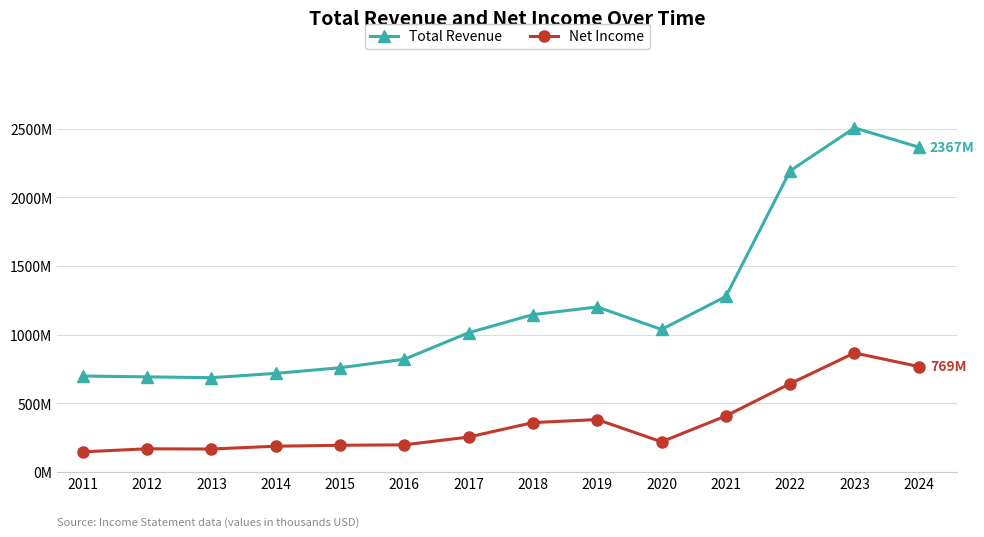

At 2020, list the series in order from smallest to largest.

Net Income, Total Revenue